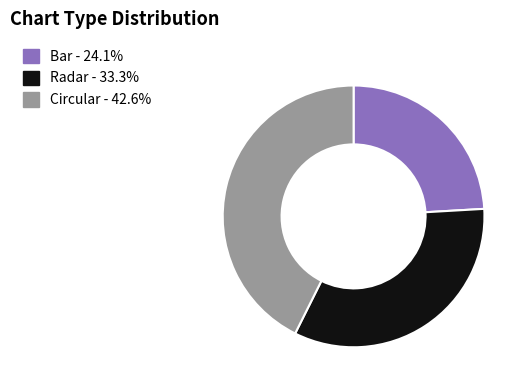

Does Circular represent more than half of the total?

No